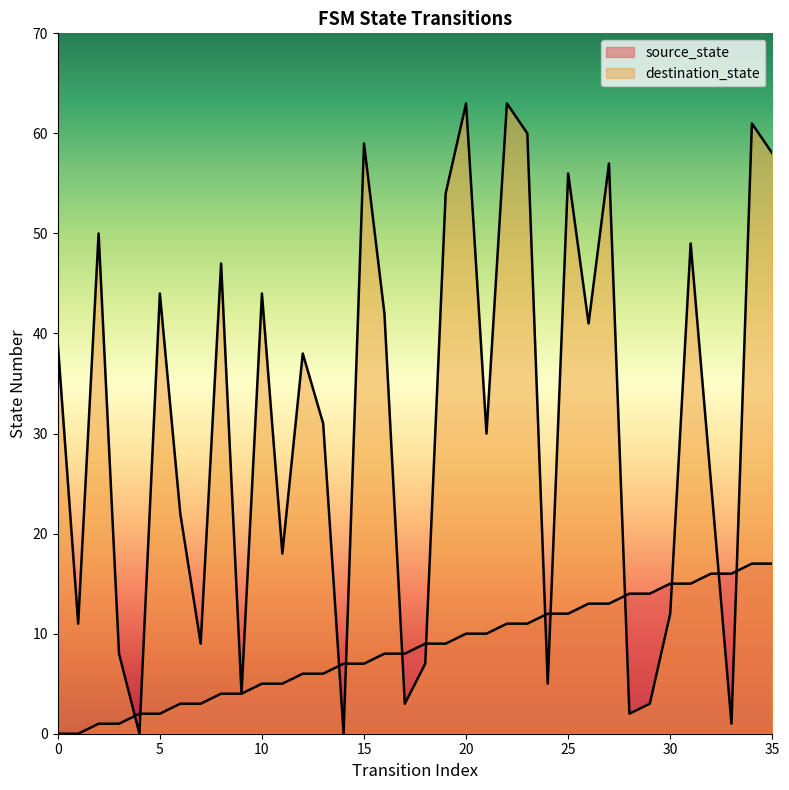

What is the spread (max minus min) of values at 30?

3